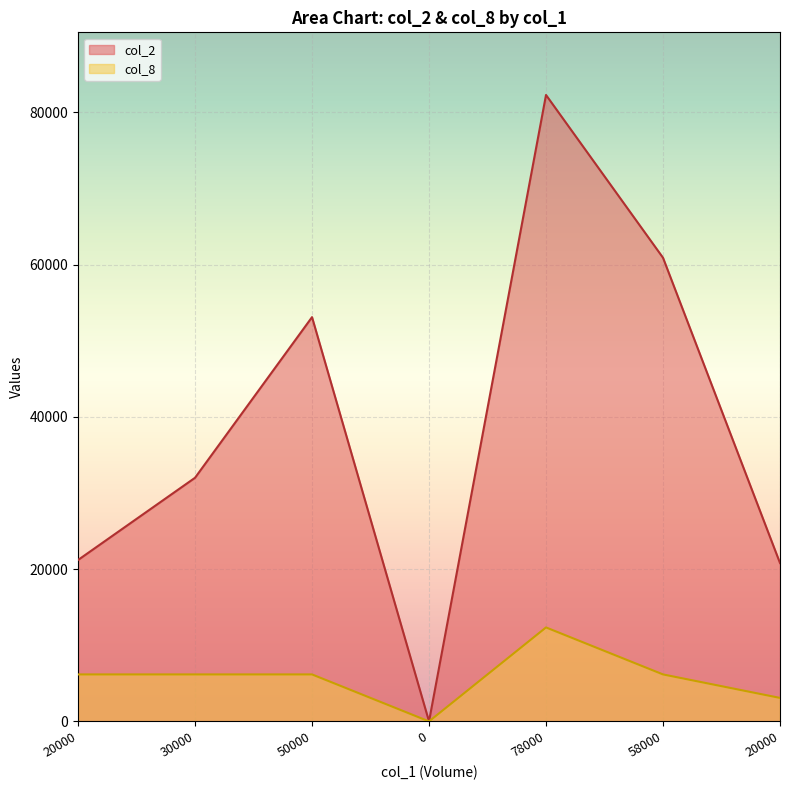

True or false: col_8 and col_2 intersect in this chart.

False